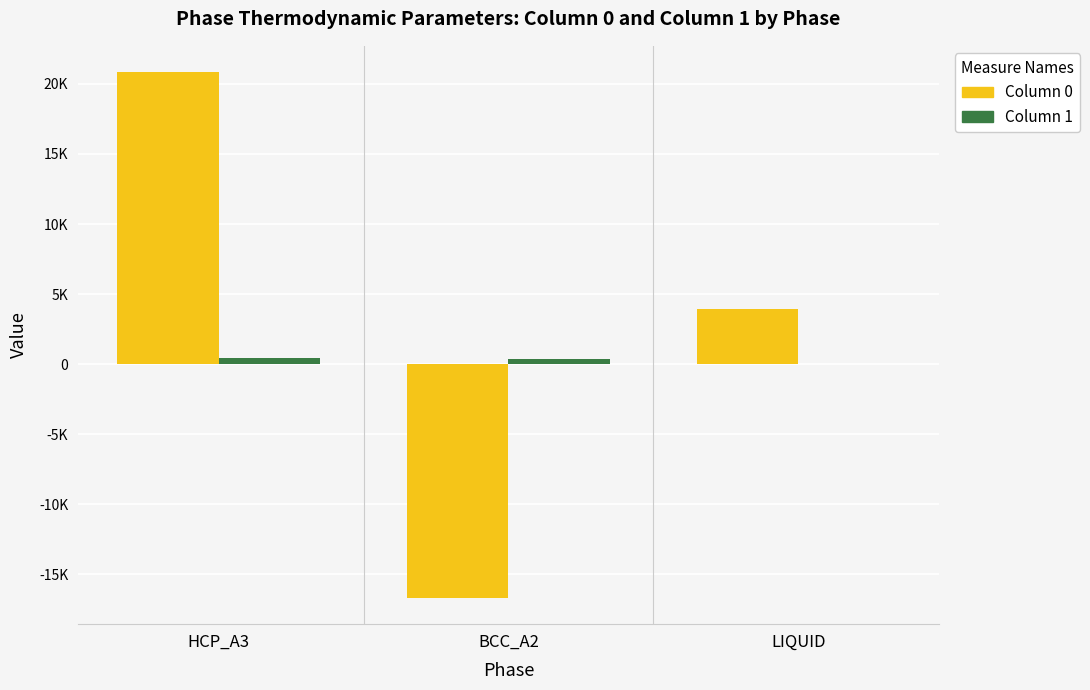

At LIQUID, list the series in order from largest to smallest.

Column 0, Column 1